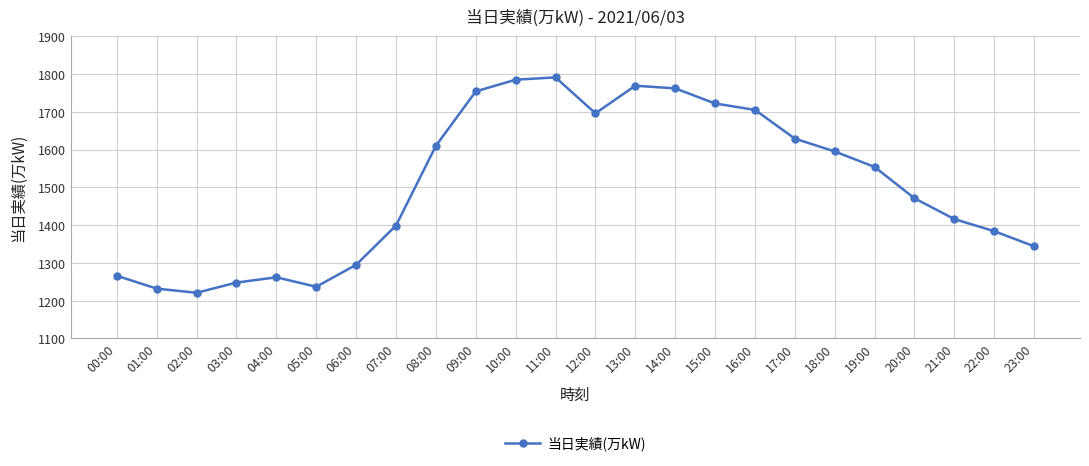

Which category has the lowest value across all series?

02:00